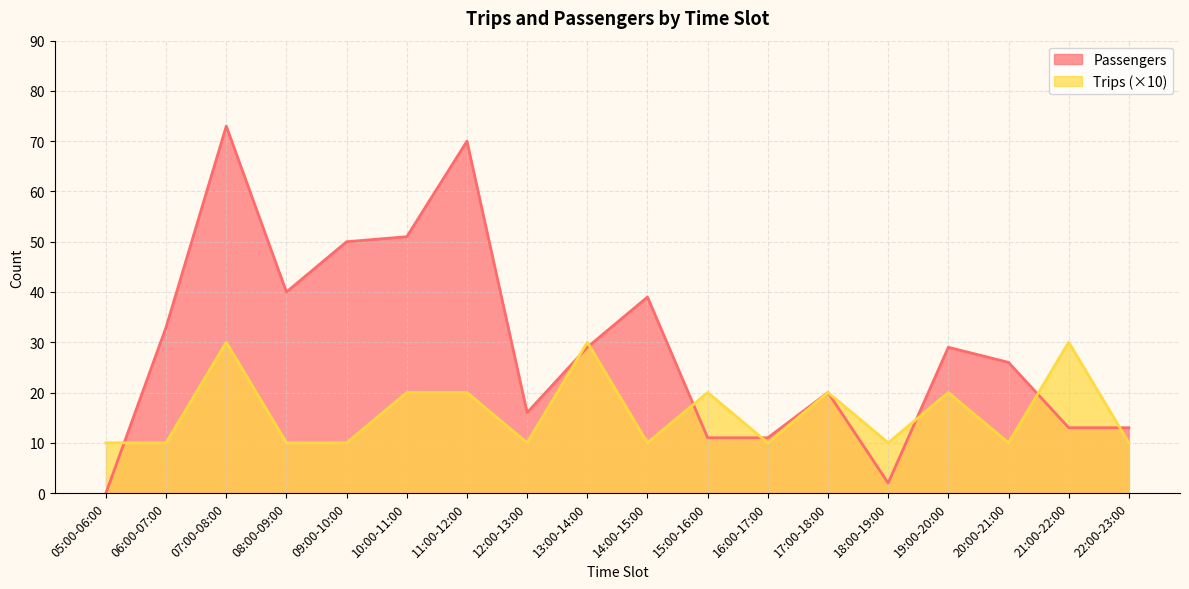

How many data points does each series have?

18